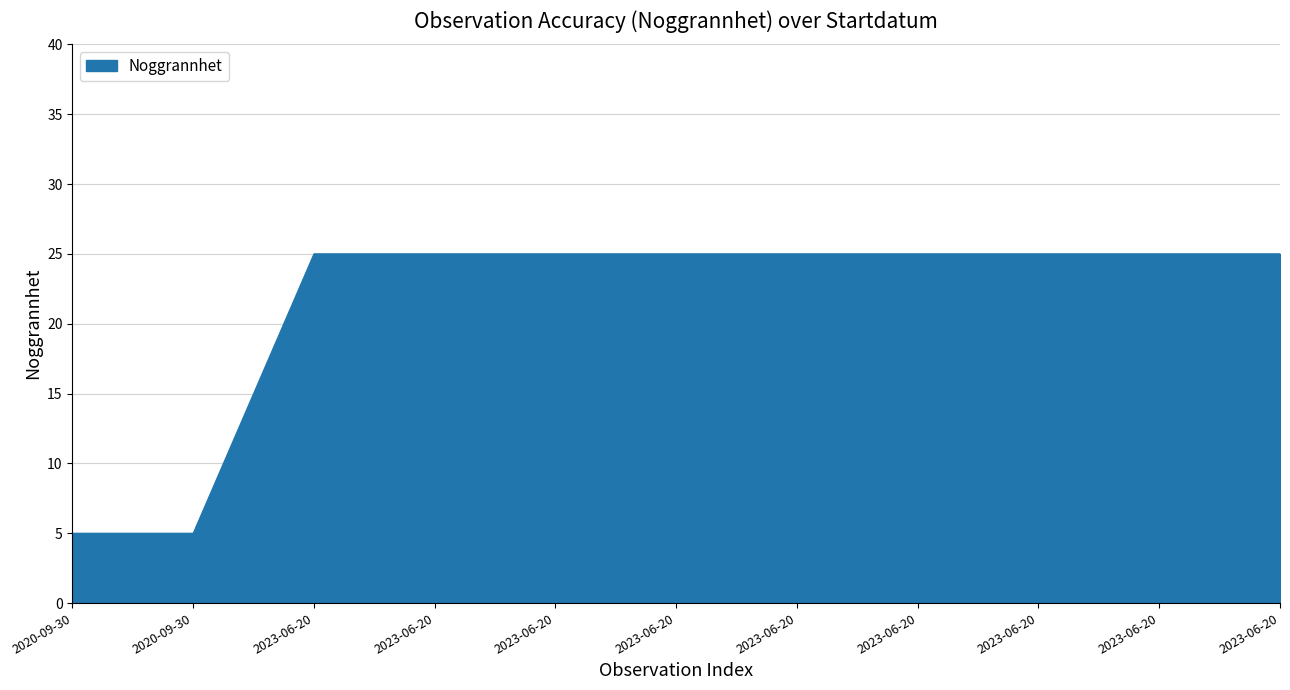

List the labels in order of value, smallest first.

2020-09-30, 2020-09-30, 2023-06-20, 2023-06-20, 2023-06-20, 2023-06-20, 2023-06-20, 2023-06-20, 2023-06-20, 2023-06-20, 2023-06-20